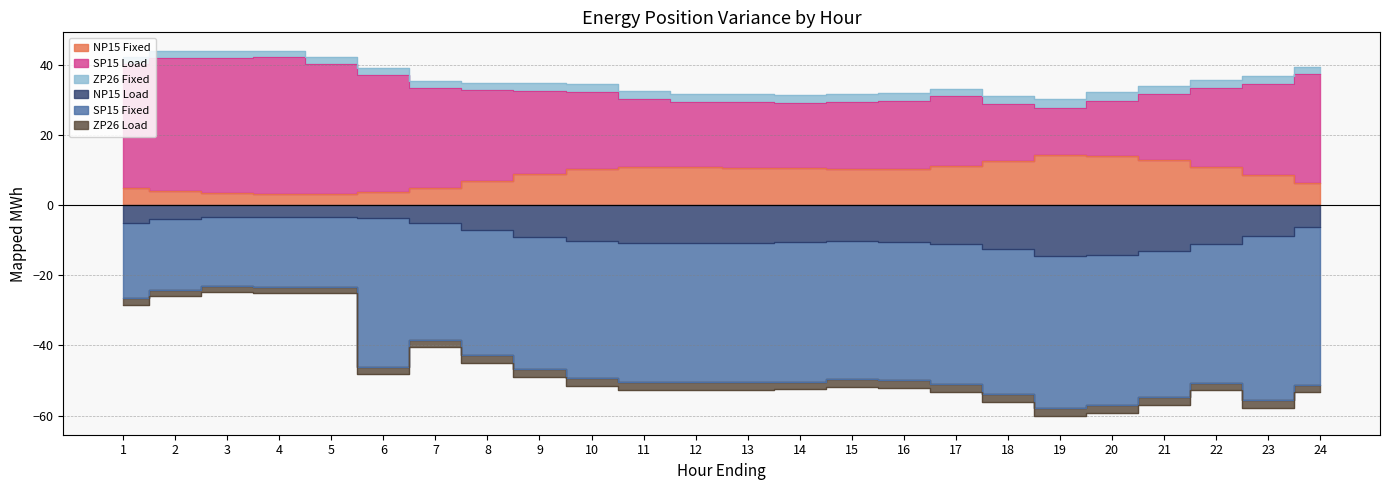

True or false: SP15 Load has a value of 23.7 at 9.

True